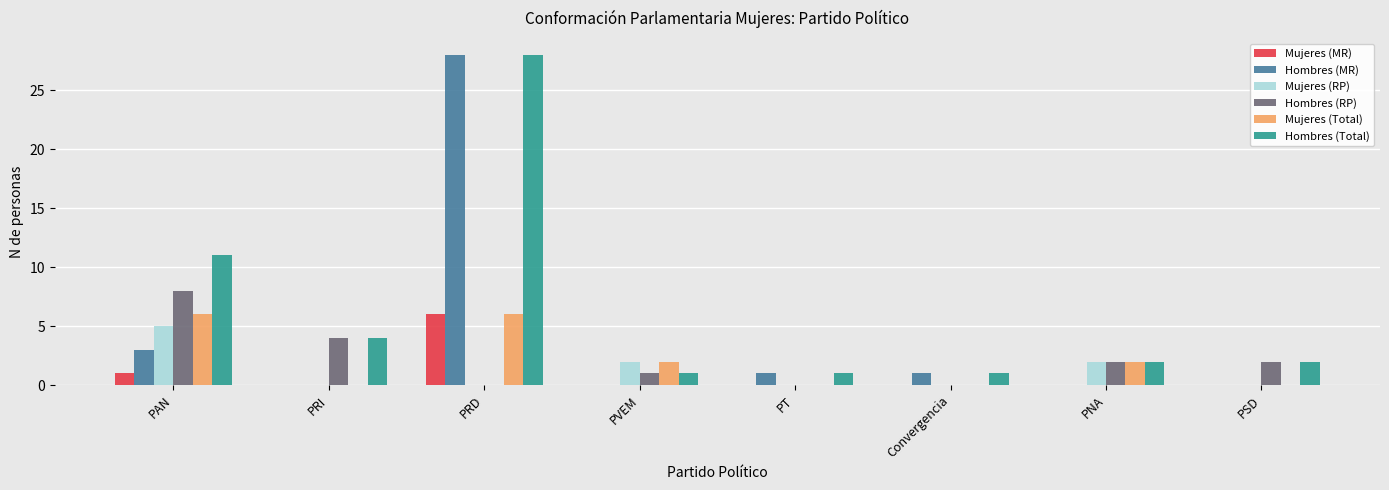

What is the maximum value shown in the chart?

28